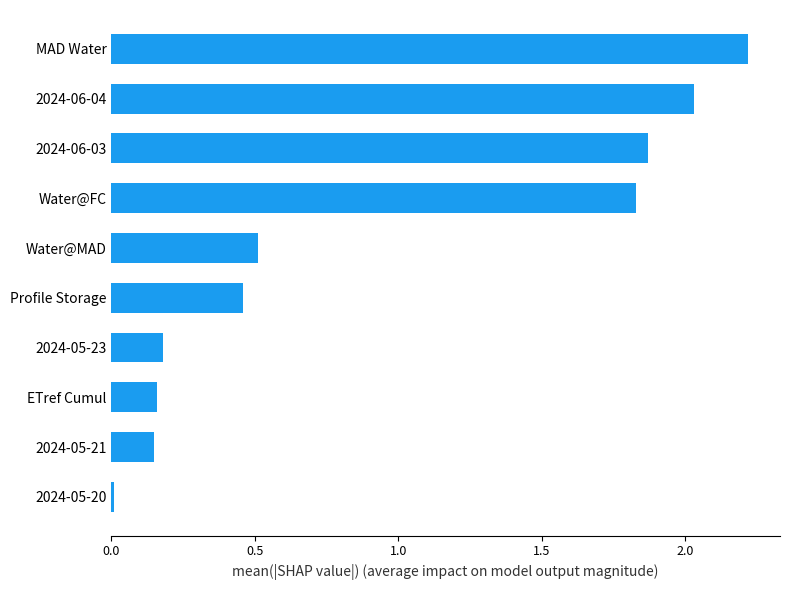

What is the greatest value displayed?

2.2